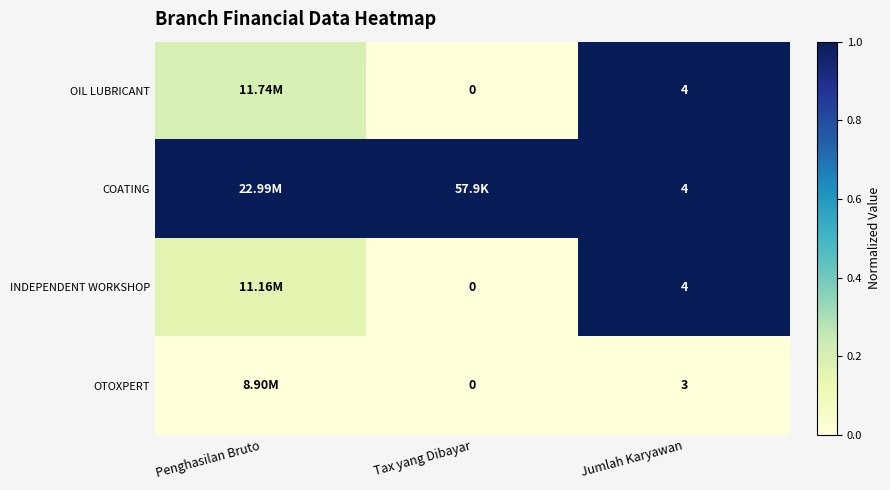

At which label does OTOXPERT reach its minimum?

Penghasilan Bruto